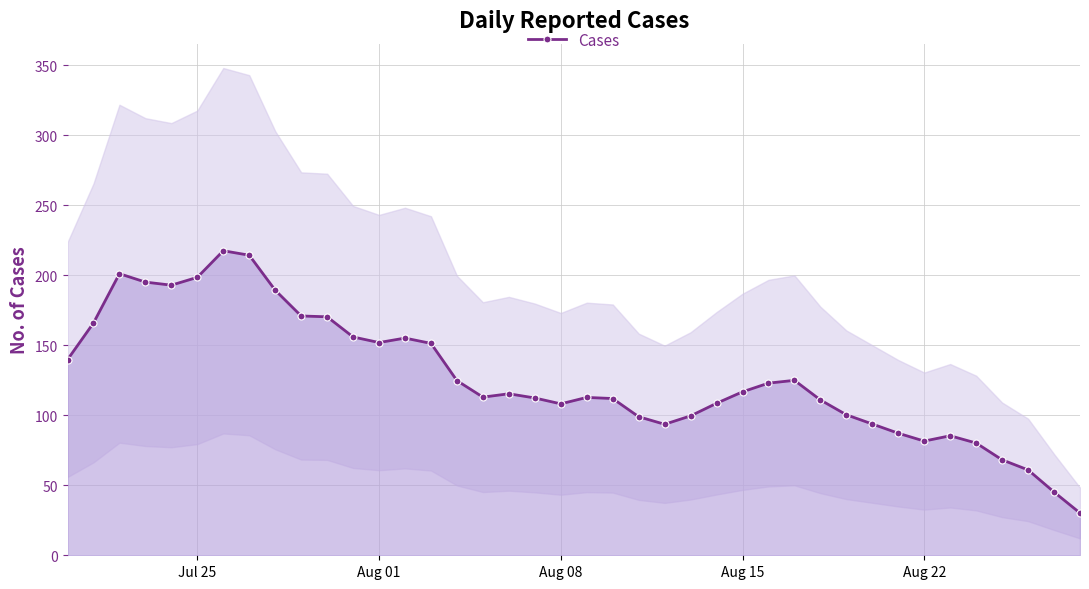

The Cases series shows 22.7 at Aug 08. True or false?

False